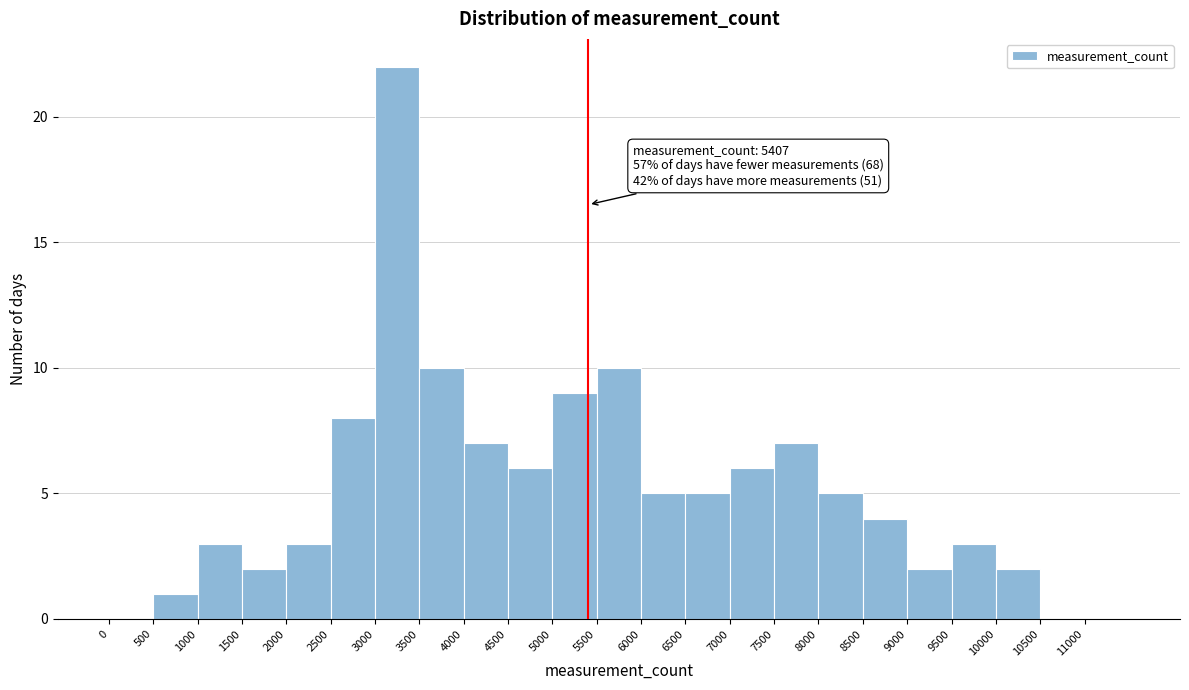

Over which range of the x-axis is the bar tallest?

3000 to 3500